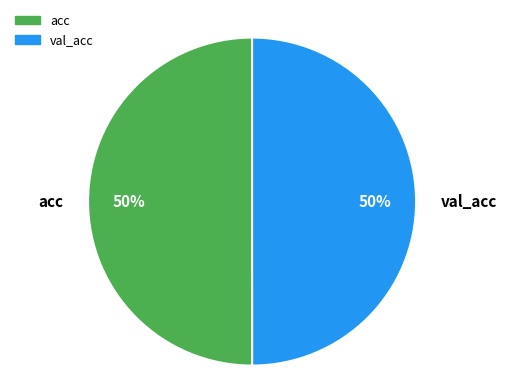

Is the sum of val_acc and acc greater than half?

Yes